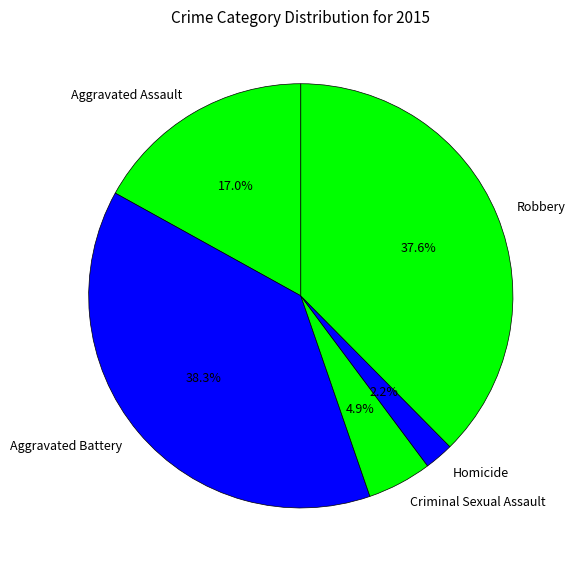

Which has a higher value, Criminal Sexual Assault or Robbery?

Robbery